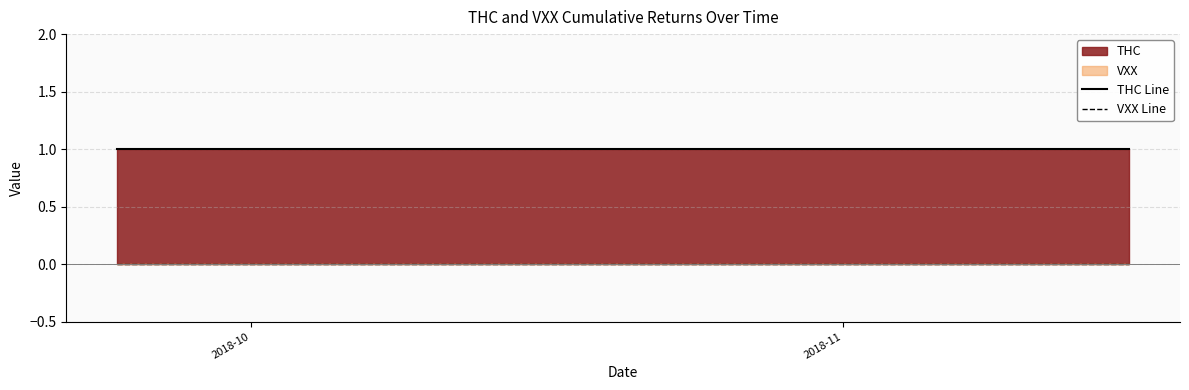

The THC Line series shows 0 at 7. True or false?

False